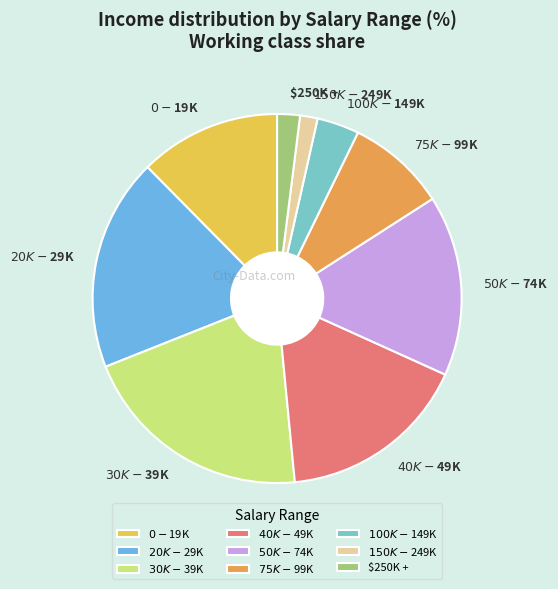

Is there any slice that represents more than half of the pie?

No